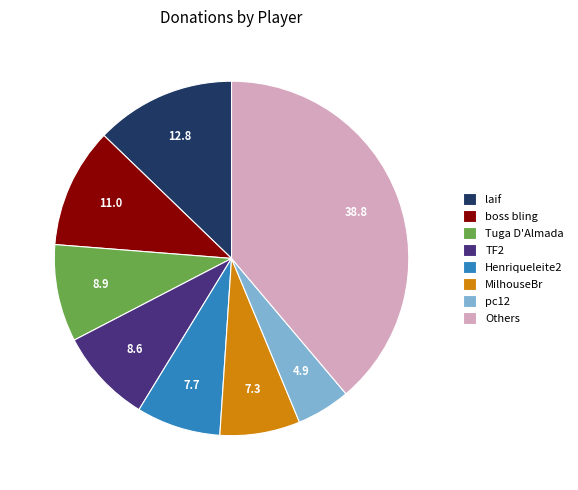

What is the smallest slice in the pie chart?

pc12